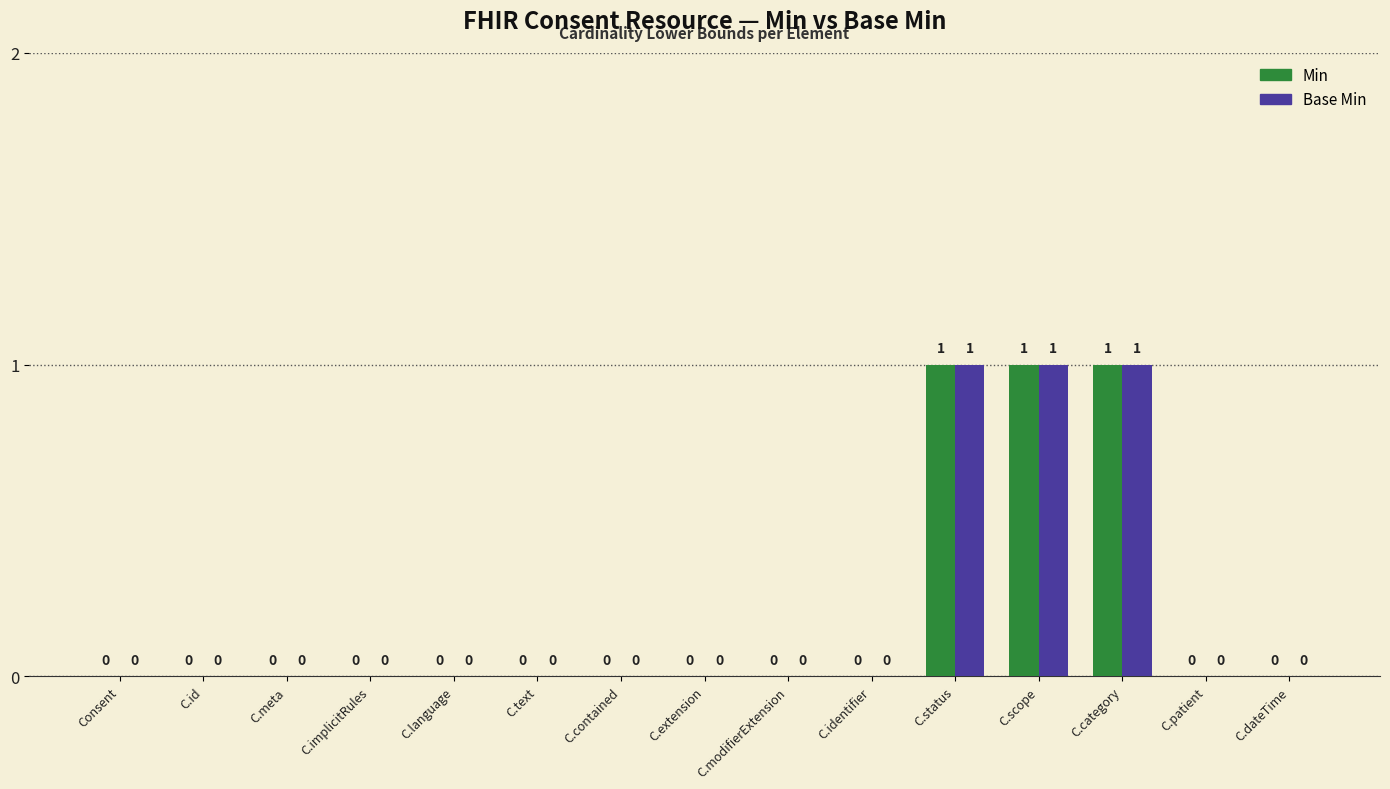

How many Base Min values are between 0 and 1?

15